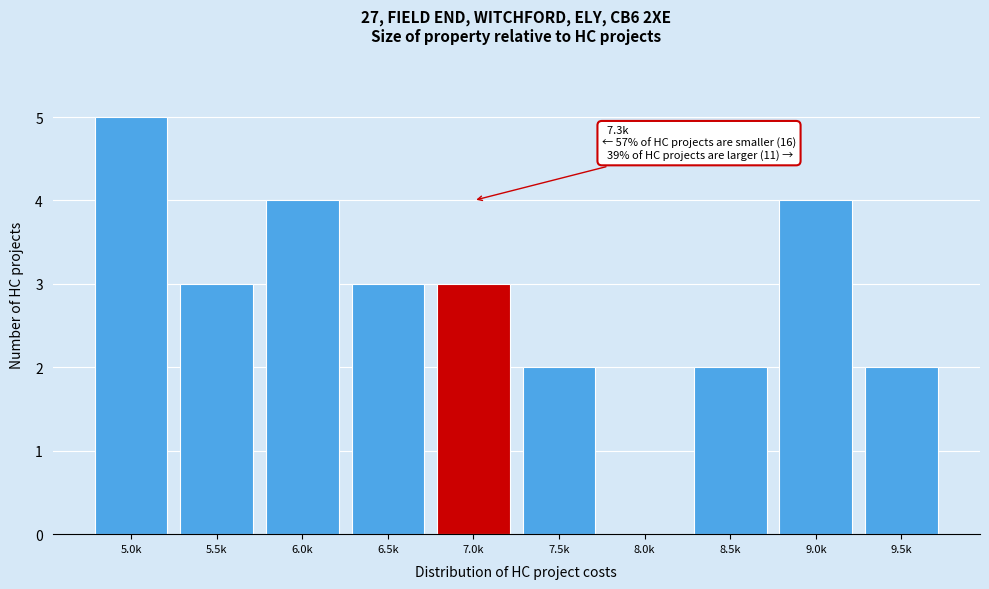

Reading left to right, transcribe all the data shown in this chart.

5.0k=5	5.5k=3	6.0k=4	6.5k=3	7.0k=3	7.5k=2	8.0k=0	8.5k=2	9.0k=4	9.5k=2